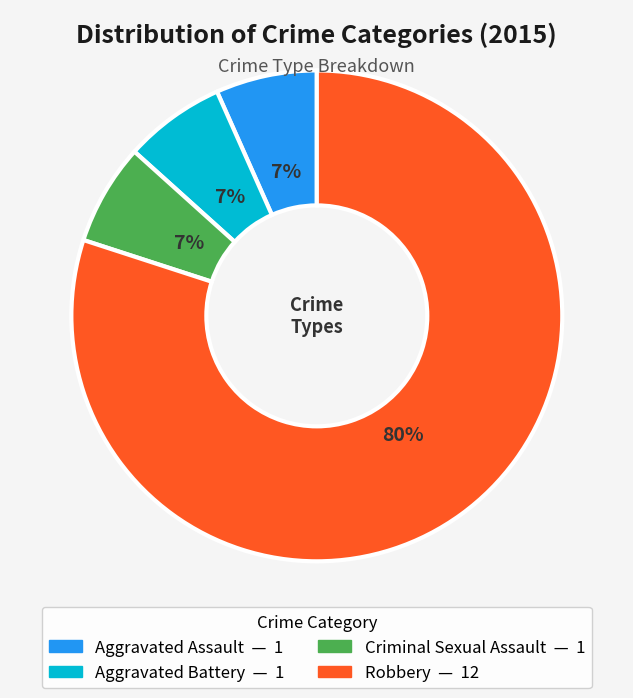

What is the ratio of the value at Criminal Sexual Assault to the value at Aggravated Battery?

1.0